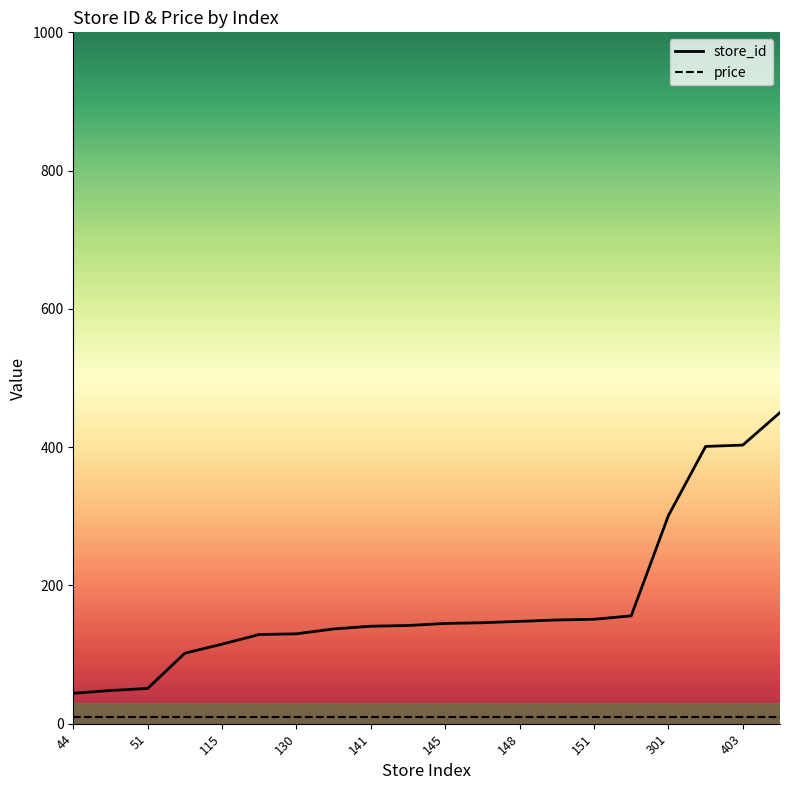

True or false: price and store_id cross at least once.

False